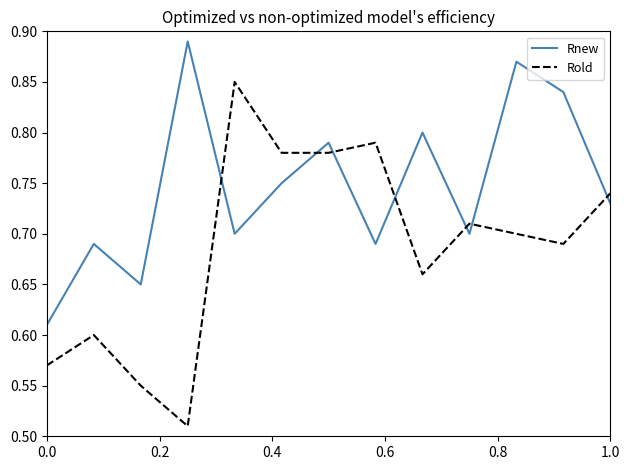

True or false: Rold and Rnew cross at least once.

True